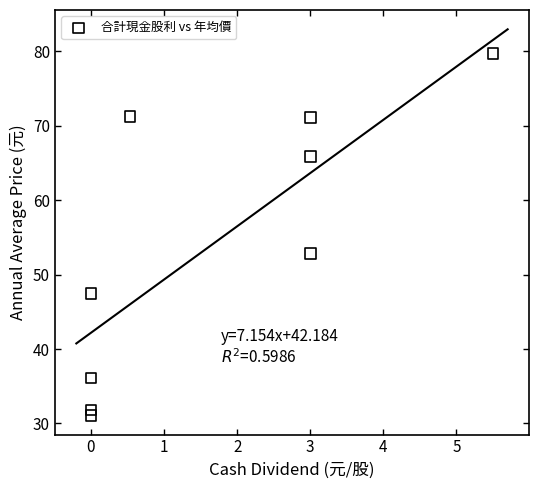

What Y value in the scatter plot is closest to 55?

52.8